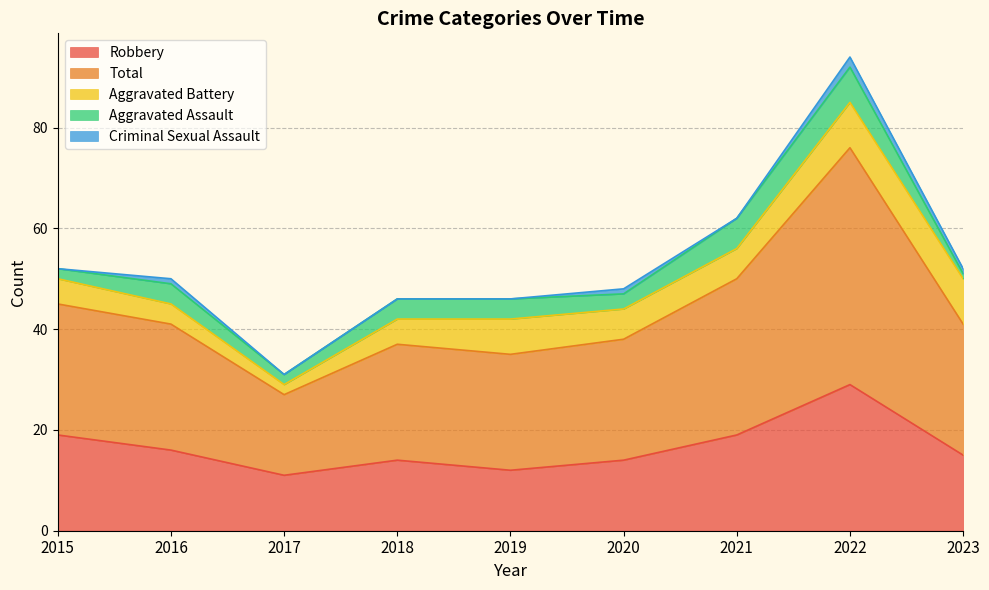

At how many categories does at least one series exceed 38?

1